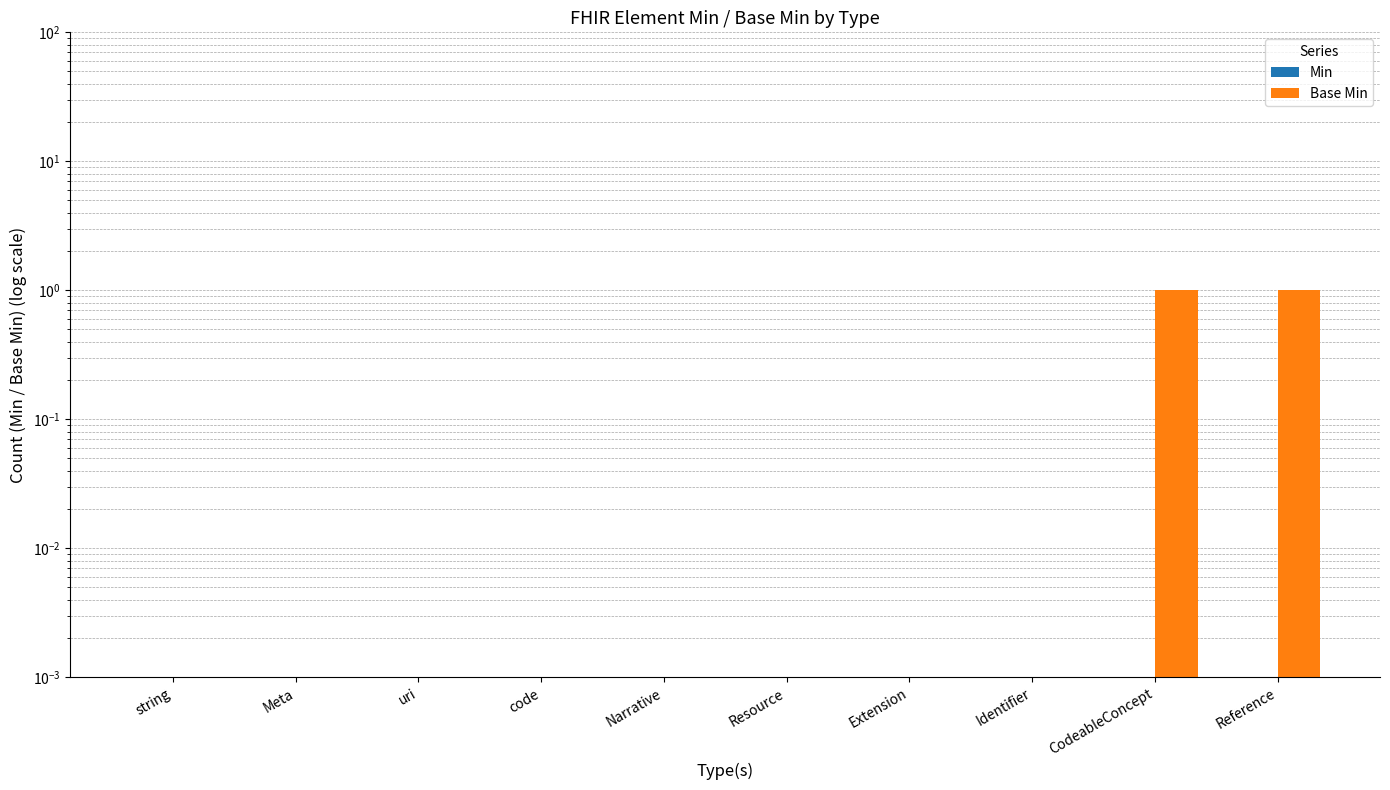

How many groups of bars are there?

10